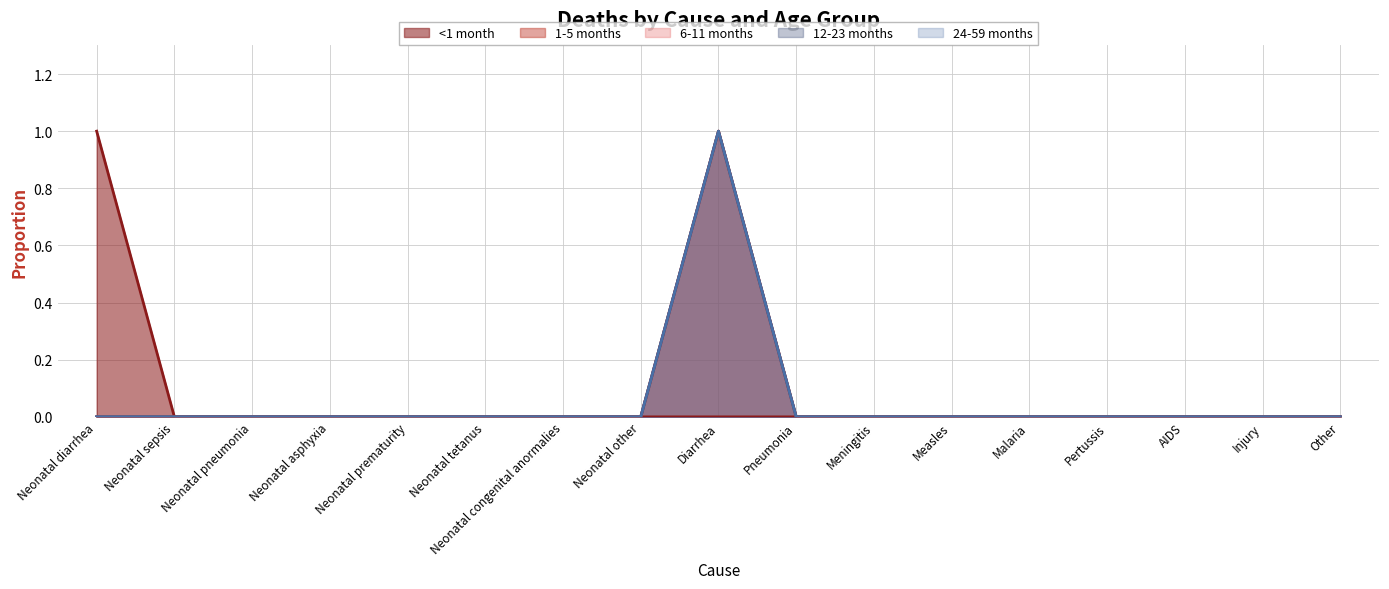

True or false: <1 month has a value of 2 at Neonatal diarrhea.

False